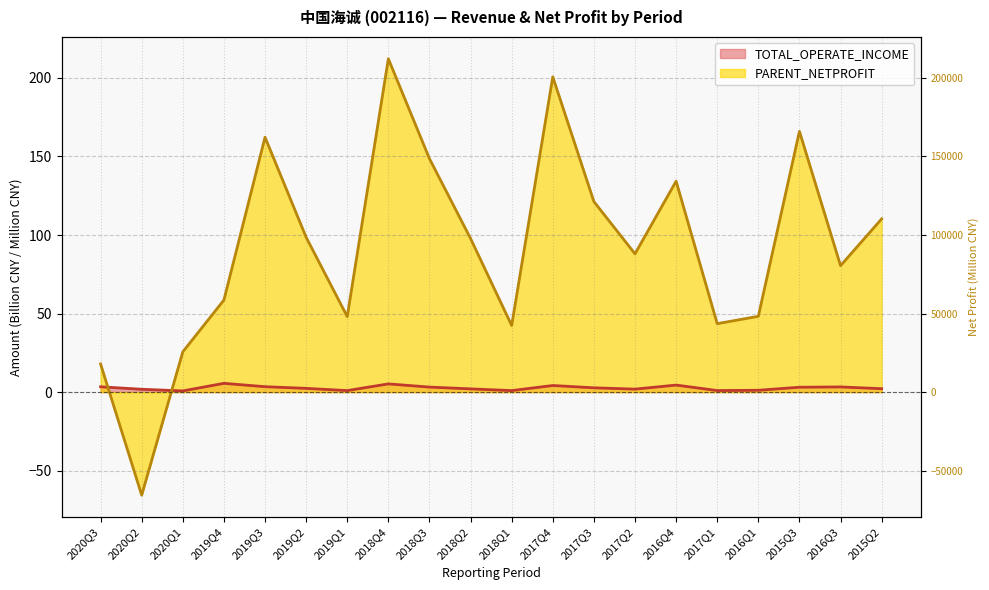

What is the label of the 20th point from the right?

2020Q3